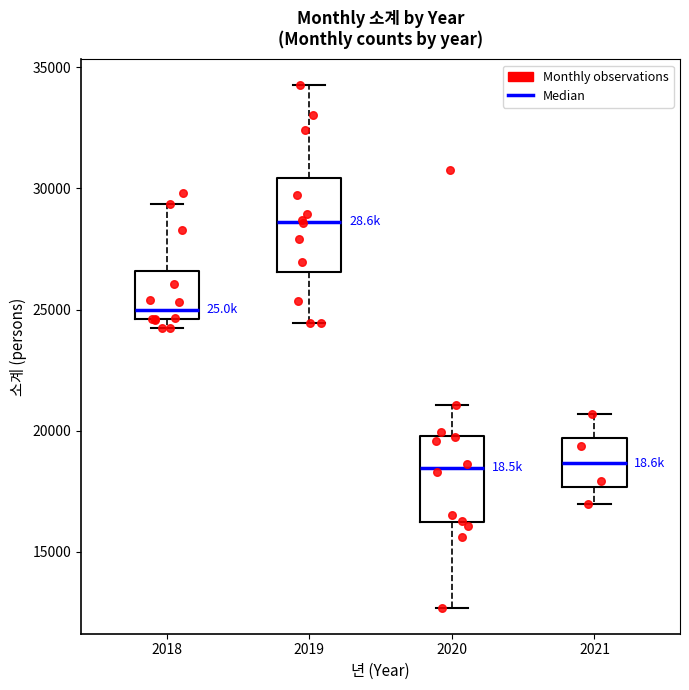

Reading left to right, transcribe this box plot: for each box, give where its median line is, the range the box spans, and where its two whiskers end, as read against the y-axis. The values are not printed on the chart, so give them approximately, as read against the axis.

2018: median 25000, box 24500 to 26500, whiskers 24000 to 29500
2019: median 28500, box 26500 to 30500, whiskers 24500 to 34500
2020: median 18500, box 16000 to 20000, whiskers 12500 to 21000
2021: median 18500, box 17500 to 19500, whiskers 17000 to 20500